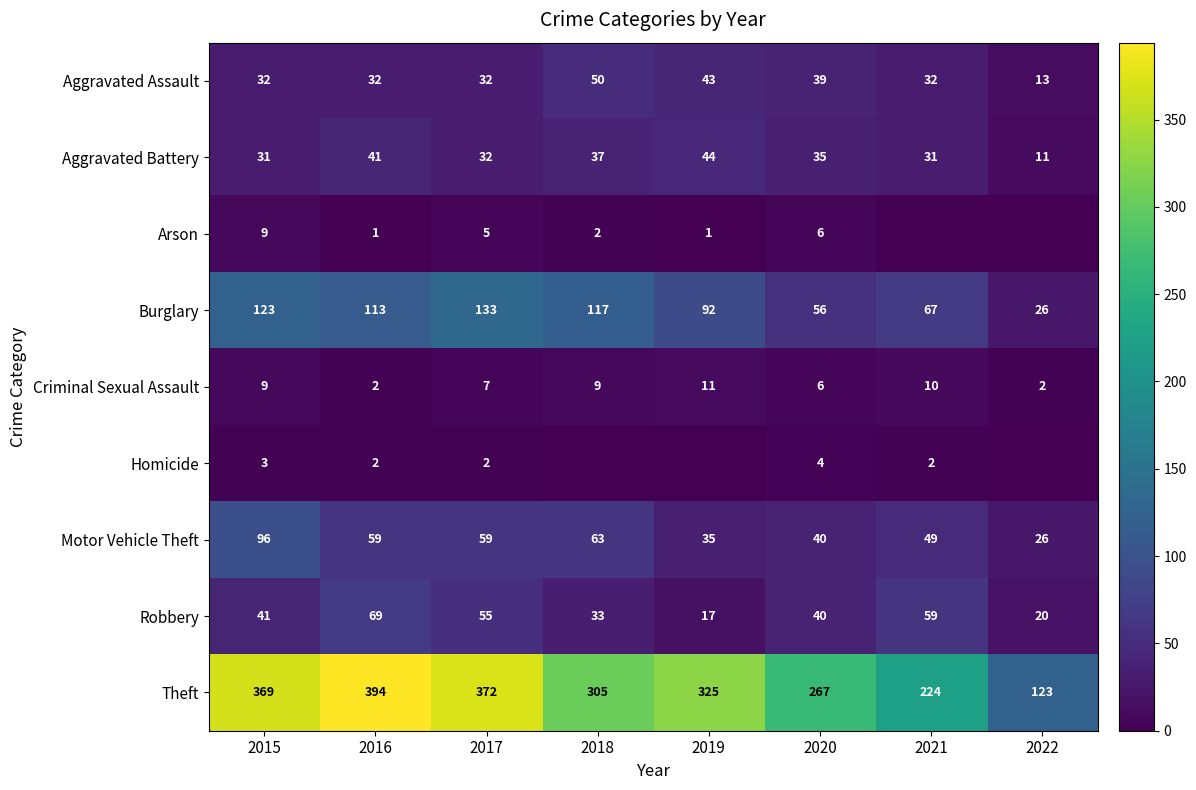

Rank the categories by Theft value from highest to lowest.

2016, 2017, 2015, 2019, 2018, 2020, 2021, 2022